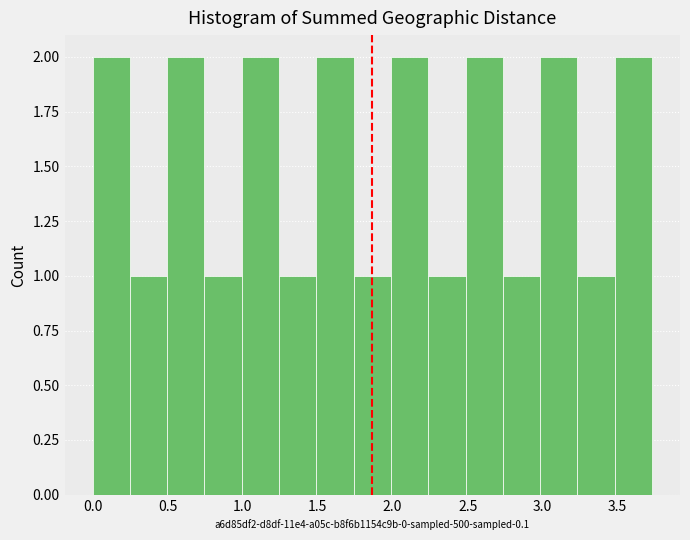

Reading left to right, transcribe this chart: for each bar, give the range it covers on the x-axis and its height. Neither the bar edges nor the heights are printed on the chart, so give them approximately, as read against the axes.

0.00 to 0.25: 2
0.25 to 0.50: 1
0.50 to 0.75: 2
0.75 to 1.00: 1
1.00 to 1.25: 2
1.25 to 1.50: 1
1.50 to 1.75: 2
1.75 to 2.00: 1
2.00 to 2.25: 2
2.25 to 2.50: 1
2.50 to 2.75: 2
2.75 to 3.00: 1
3.00 to 3.25: 2
3.25 to 3.50: 1
3.50 to 3.75: 2